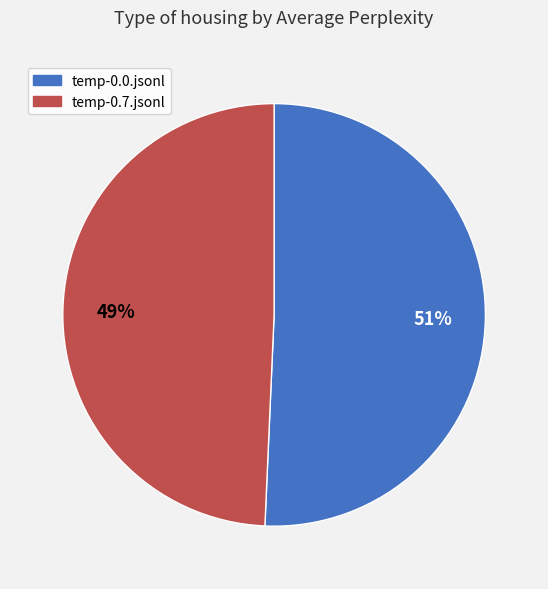

True or false: temp-0.7.jsonl accounts for 49% of the total.

True